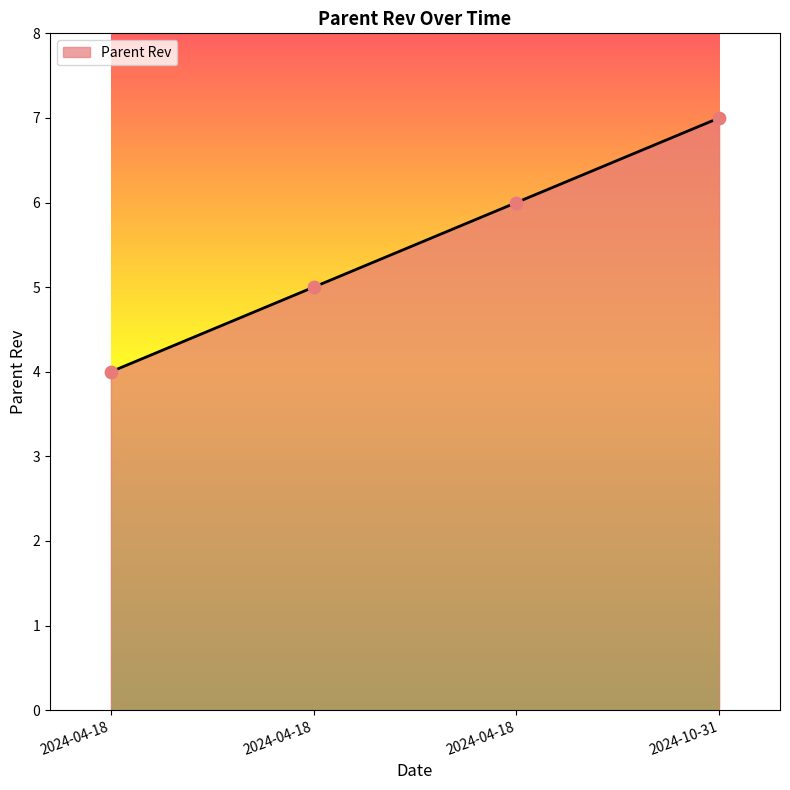

Is this an area chart (filled region under the line)?

Yes